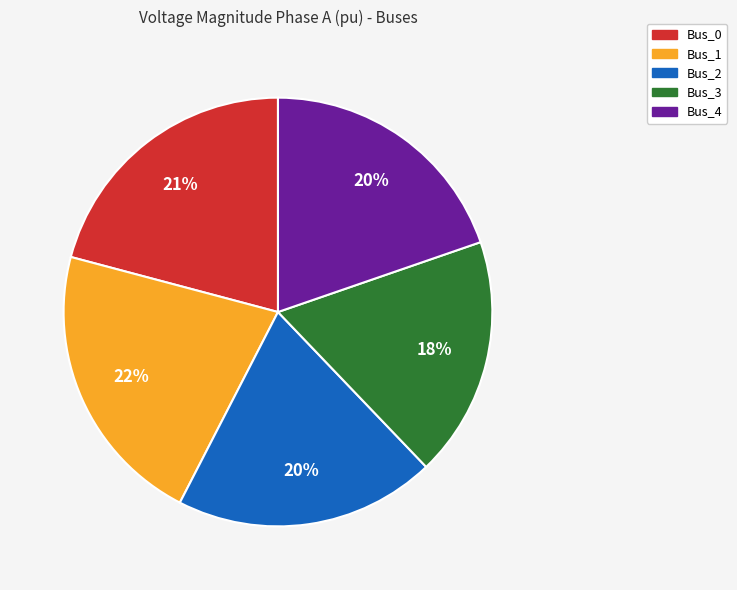

Combined, do Bus_4 and Bus_0 account for over 50%?

No